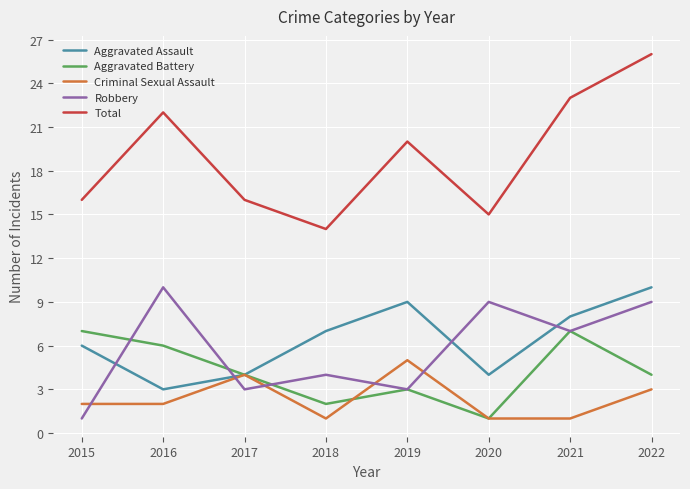

Which series changed the most between 2016 and 2020?

Total